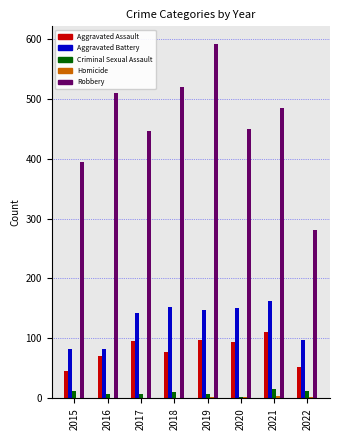

Are the bars grouped side by side (vs. stacked)?

Yes